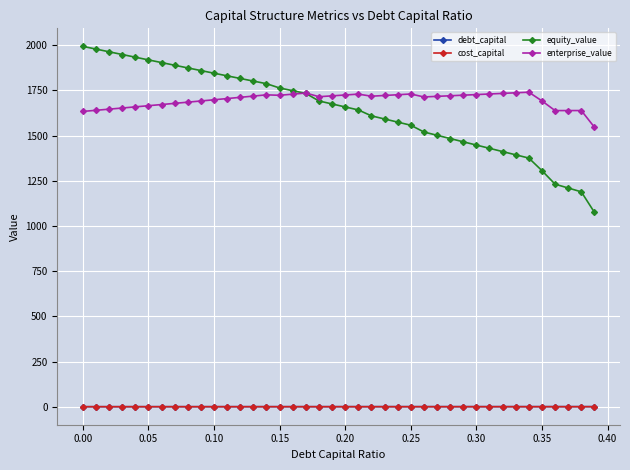

What is the value of the enterprise_value point at the 33rd from the left?

1733.9